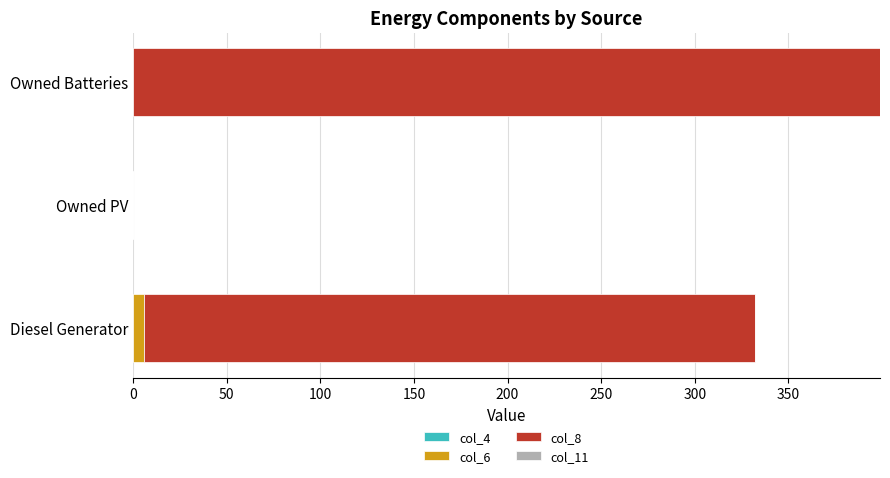

At which category is the sum across all series the highest?

Owned Batteries